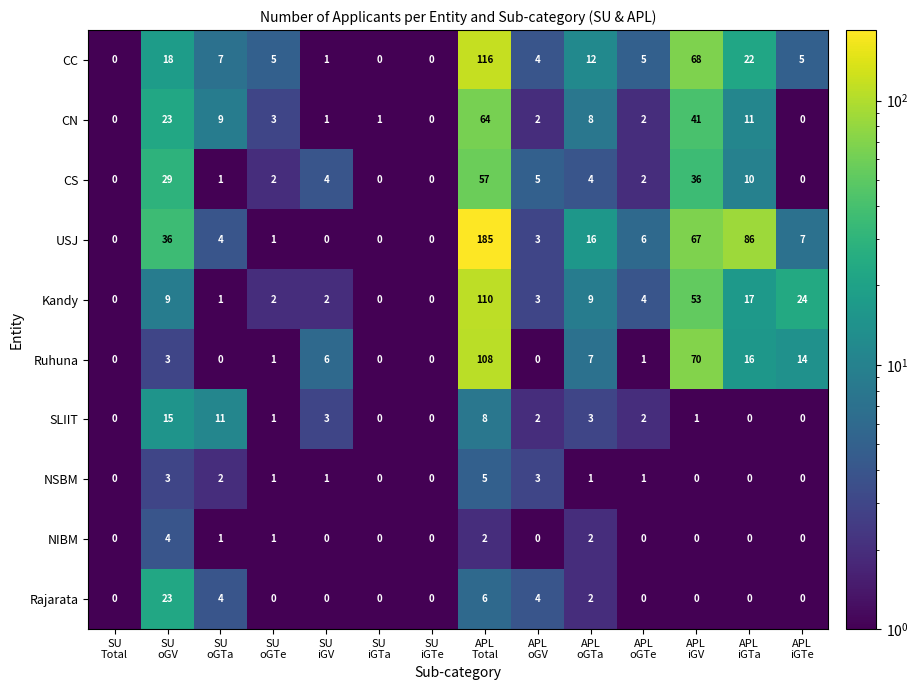

What is the difference between the maximum and second lowest values in the CC series?

116